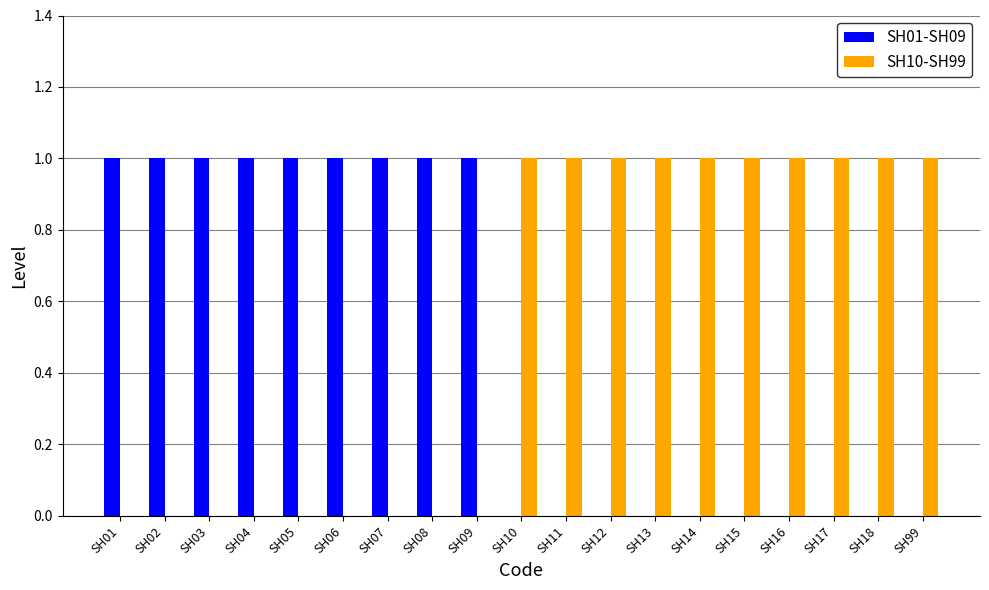

Is it true that SH10-SH99 equals 1 at SH18?

True